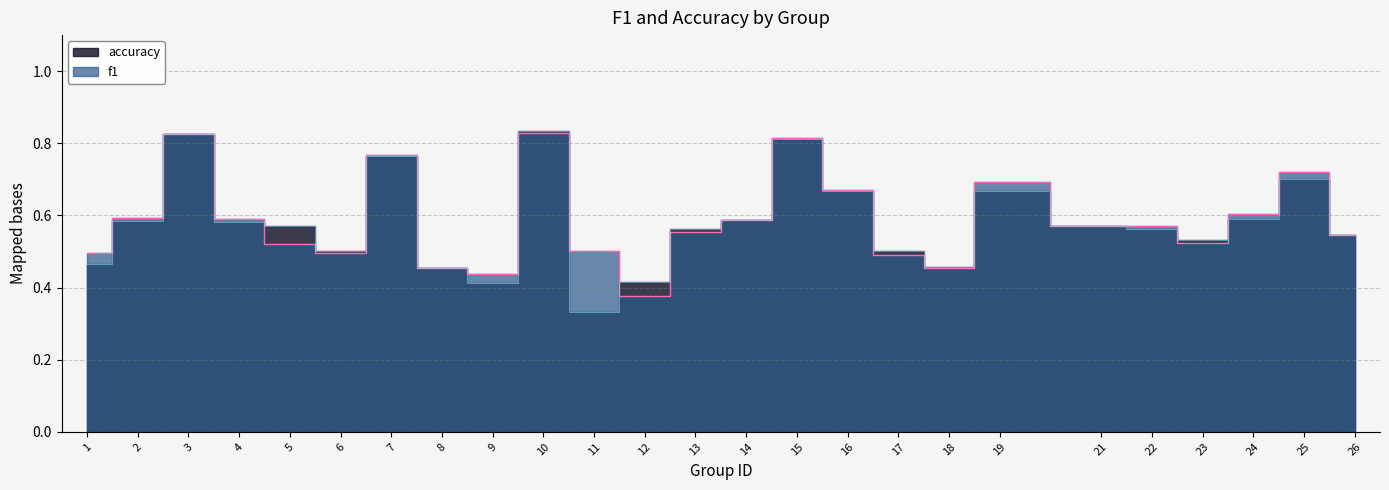

Reading left to right, list all the values displayed in this chart.

f1: 1=0.5	2=0.6	3=0.8	4=0.6	5=0.5	6=0.5	7=0.8	8=0.5	9=0.4	10=0.8	11=0.5	12=0.4	13=0.6	14=0.6	15=0.8	16=0.7	17=0.5	18=0.5	19=0.7	21=0.6	22=0.6	23=0.5	24=0.6	25=0.7	26=0.5
accuracy: 1=0.5	2=0.6	3=0.8	4=0.6	5=0.6	6=0.5	7=0.8	8=0.5	9=0.4	10=0.8	11=0.3	12=0.4	13=0.6	14=0.6	15=0.8	16=0.7	17=0.5	18=0.5	19=0.7	21=0.6	22=0.6	23=0.5	24=0.6	25=0.7	26=0.5